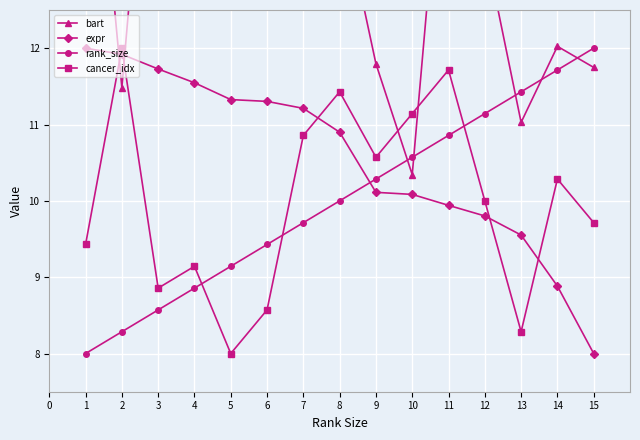

Is it true that rank_size equals 4.0 at 4?

False